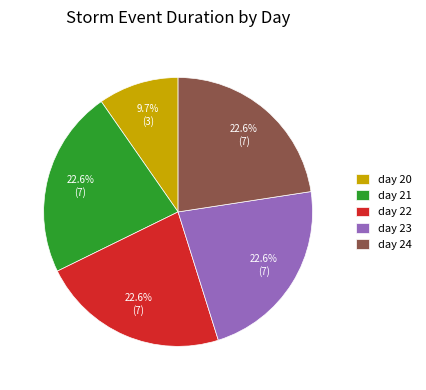

To the nearest percent, what portion does day 23 represent?

23%